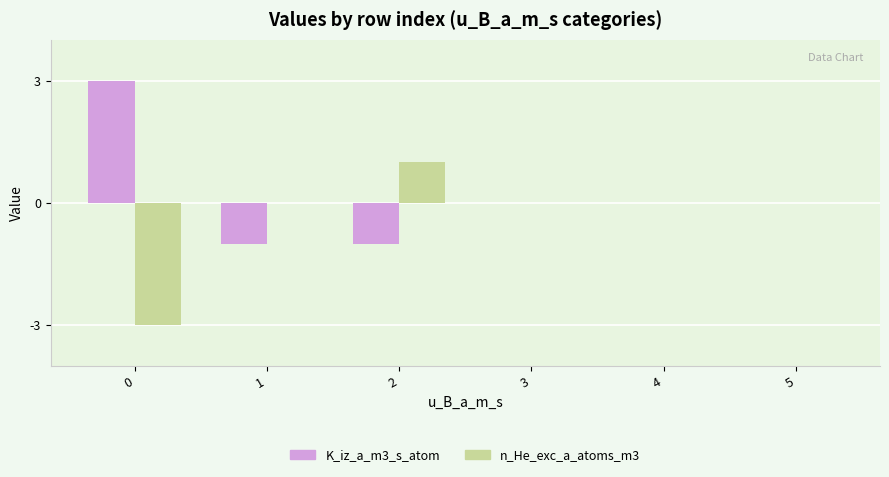

Which series changed the most between 0 and 1?

K_iz_a_m3_s_atom